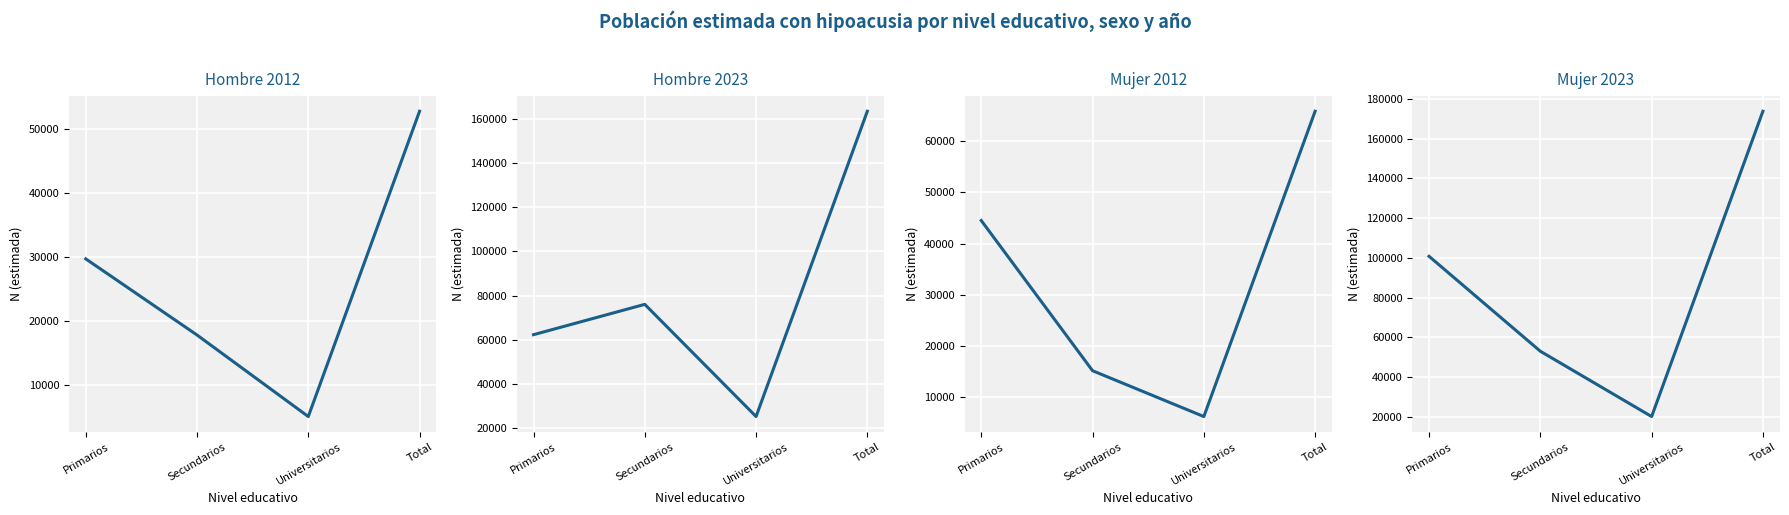

True or false: Mujer 2023 and Hombre cross at least once.

False